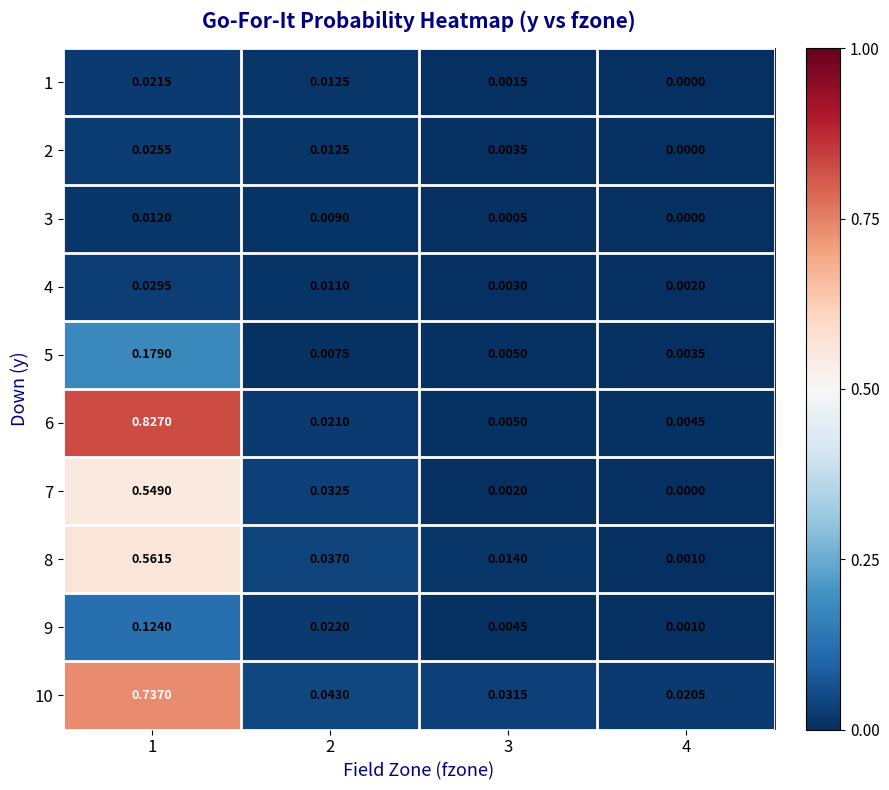

Is the value of 8 at 3 greater than the value of 6 at 3?

Yes